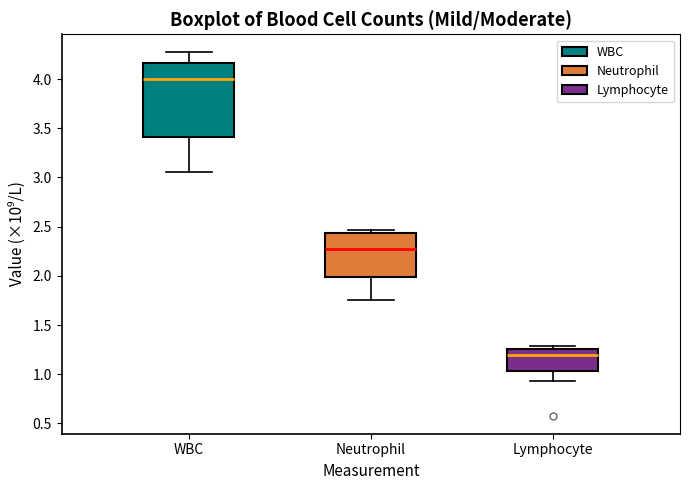

Which box has the lowest median line?

Lymphocyte